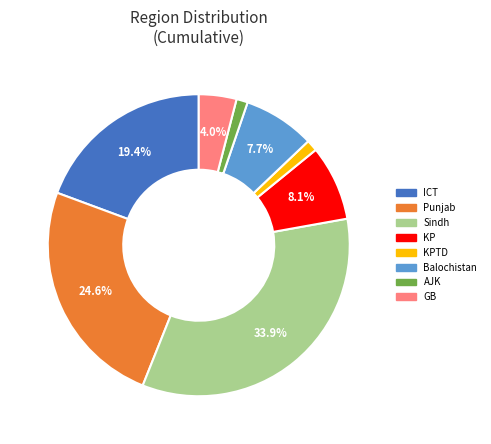

To the nearest percent, what is the combined percentage of AJK and Sindh?

35%